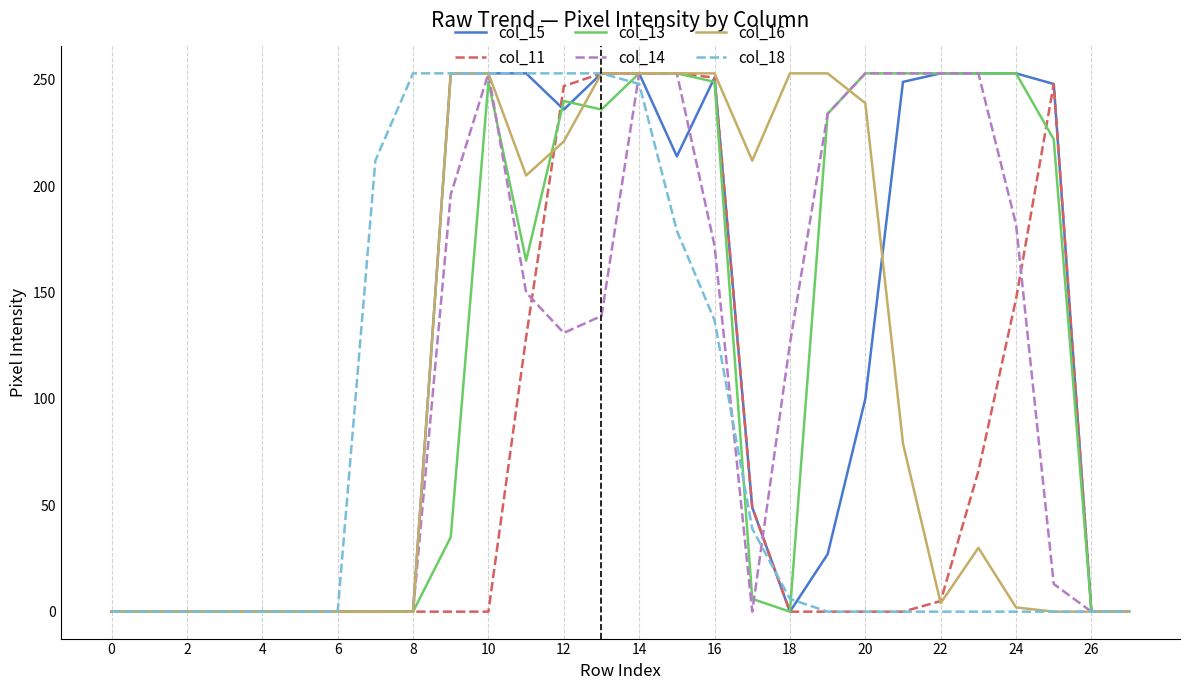

What is the maximum value for col_18?

253